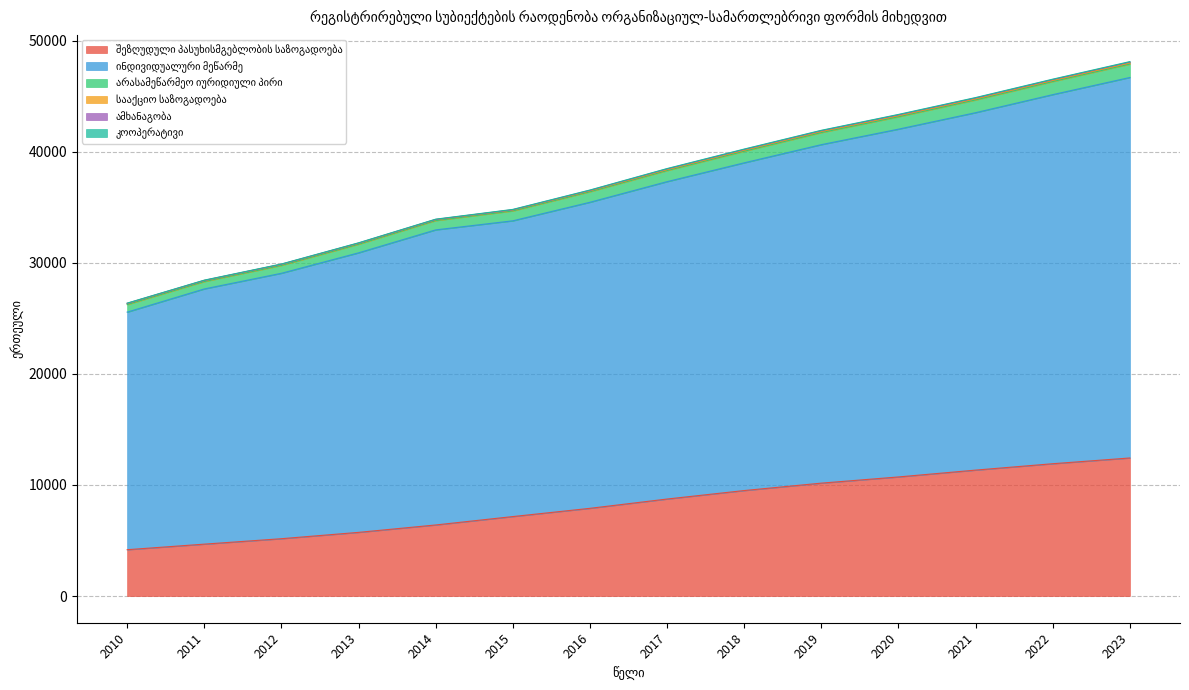

Does the chart have visible grid lines?

Yes